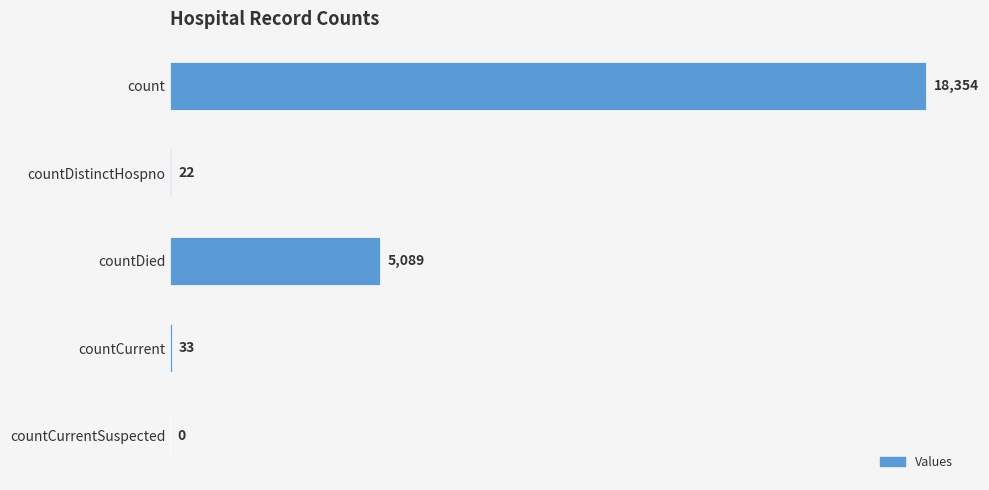

Are the bars horizontal?

Yes